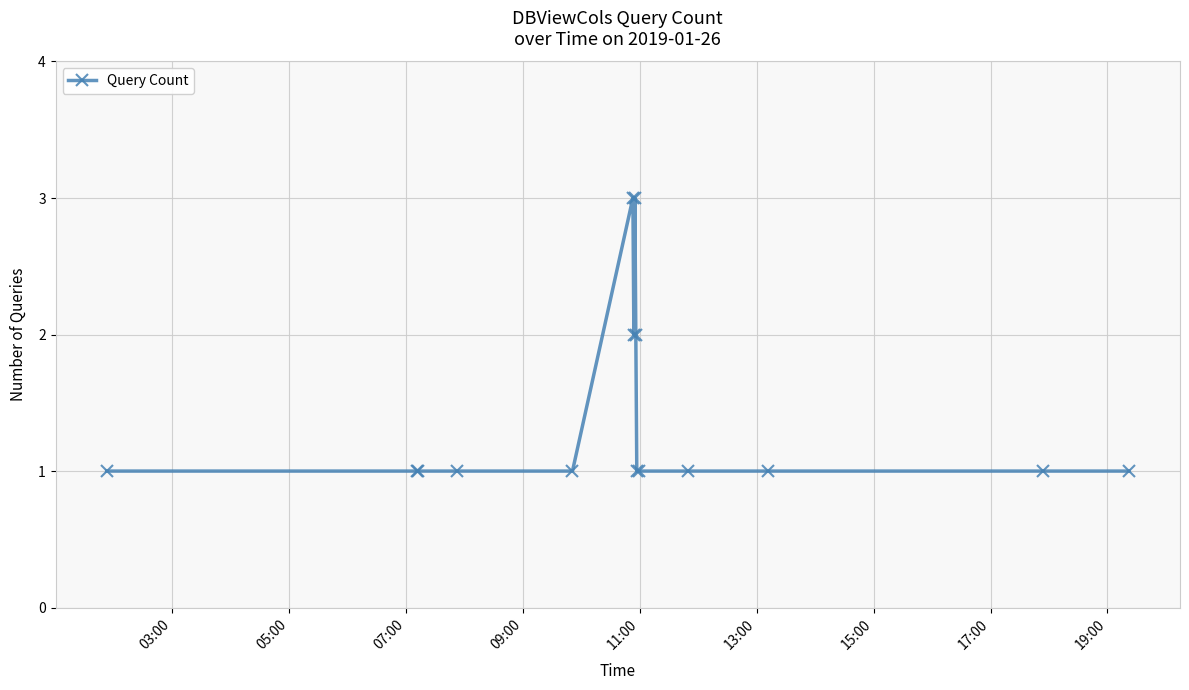

What is the greatest value displayed?

3